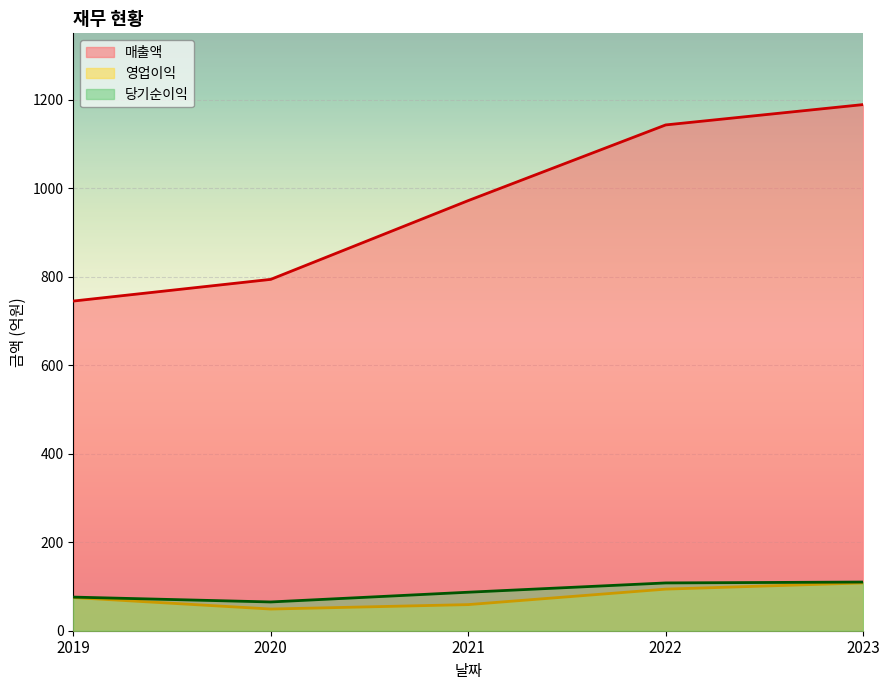

Which label corresponds to the largest value in the chart?

2023